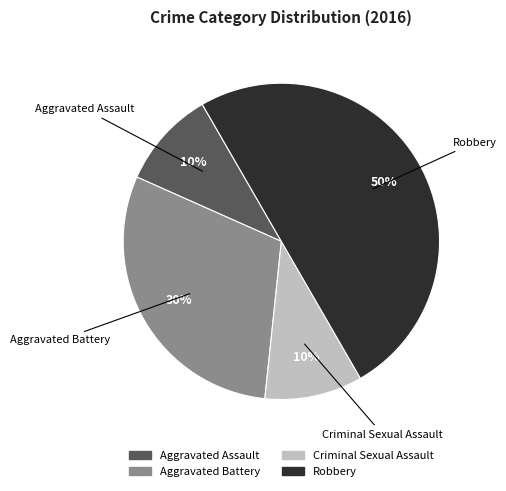

Is the sum of Criminal Sexual Assault and Aggravated Assault greater than half?

No